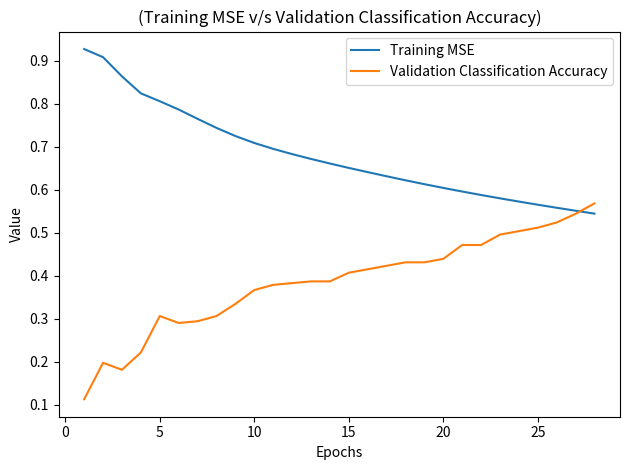

Which series has the largest total across all categories?

Training MSE